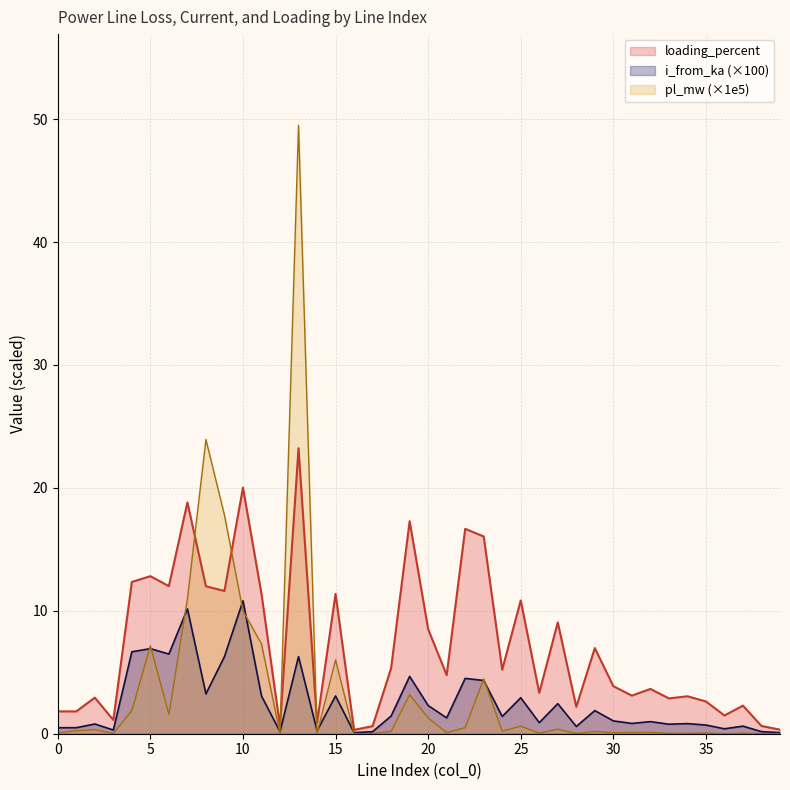

Which series changed the most between 7 and 36?

loading_percent